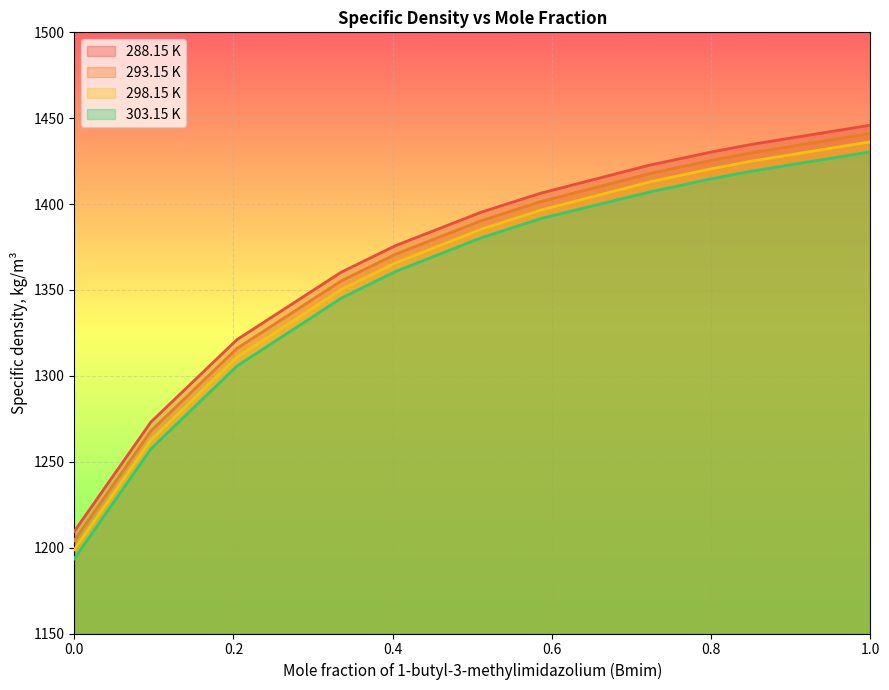

Count the number of data series in this chart.

4